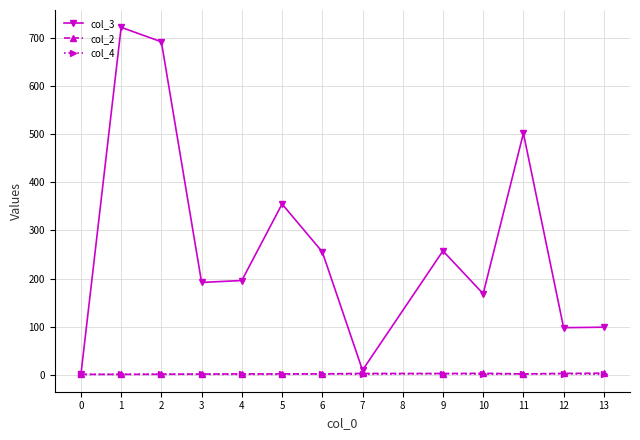

What is the difference between the maximum and second lowest values in the col_2 series?

2.5